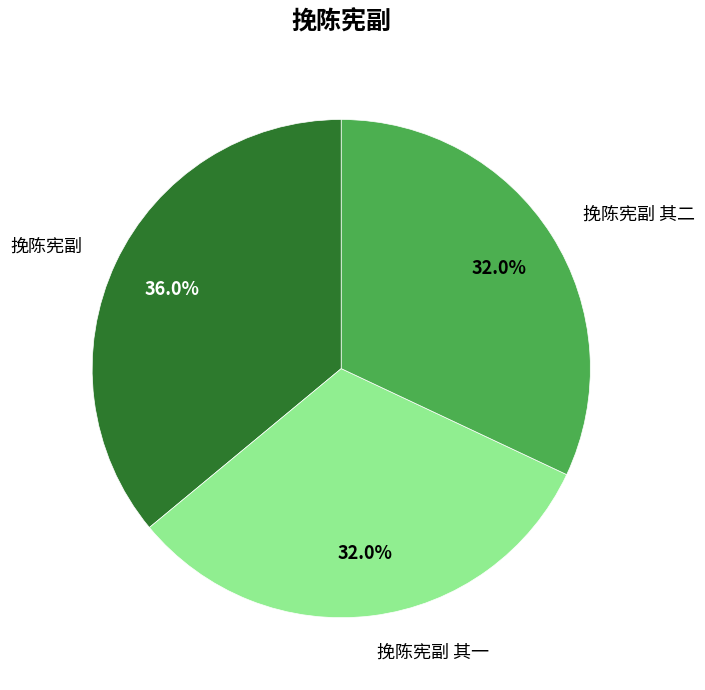

What percentage is the 挽陈宪副 其二 slice, to the nearest percent?

32%